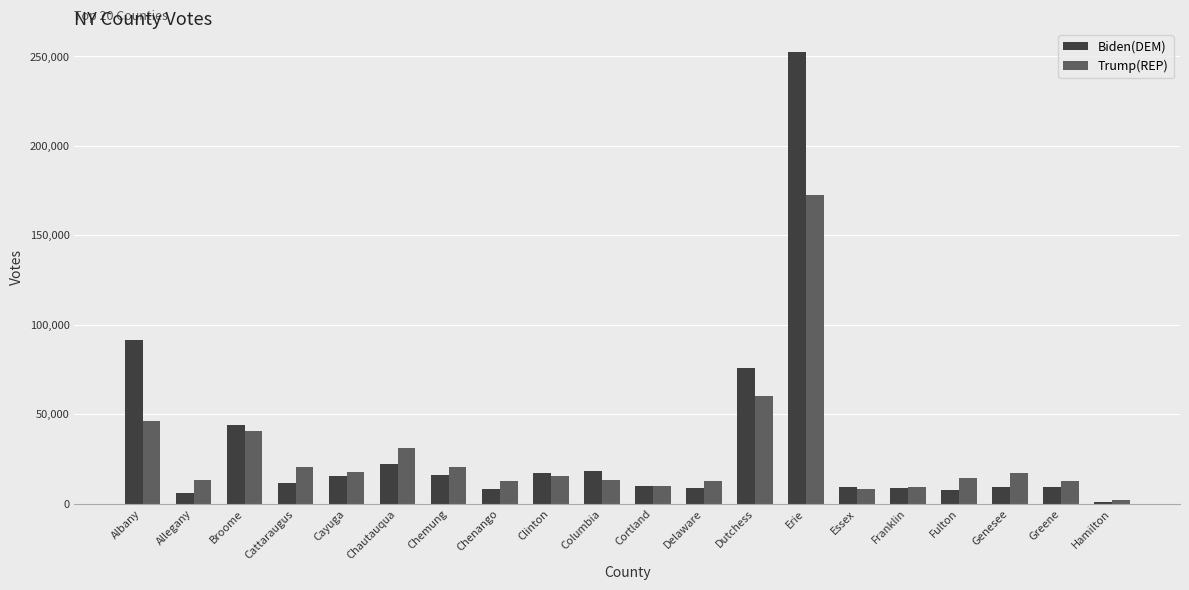

What are all the series names shown in the legend?

Biden(DEM), Trump(REP)